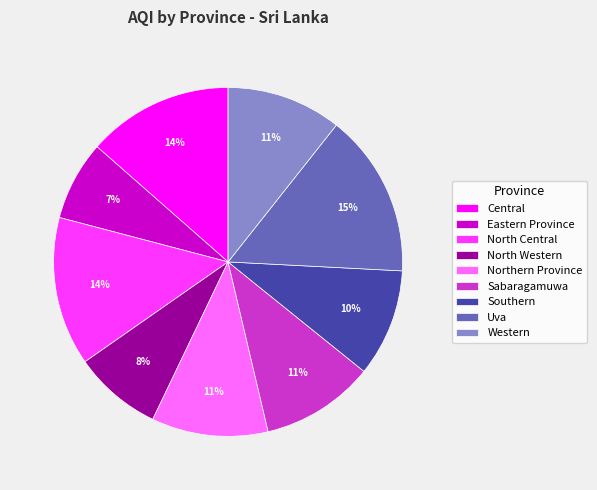

To the nearest percent, what portion does Central represent?

14%